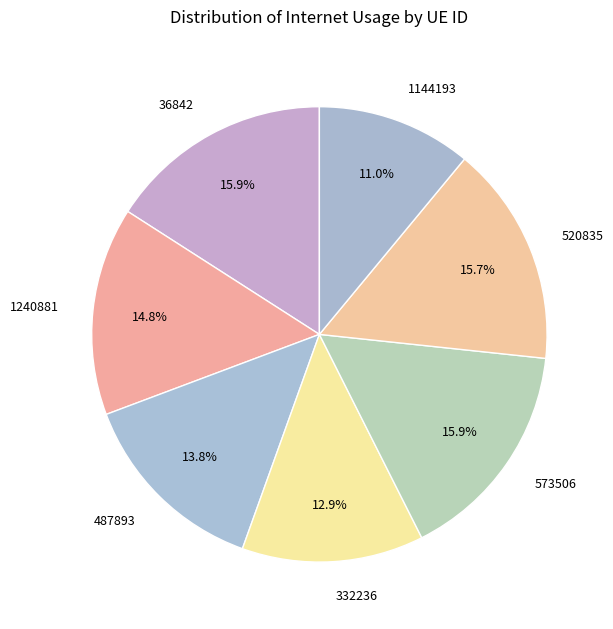

What is the total percentage of 36842 and 1240881?

30.7%